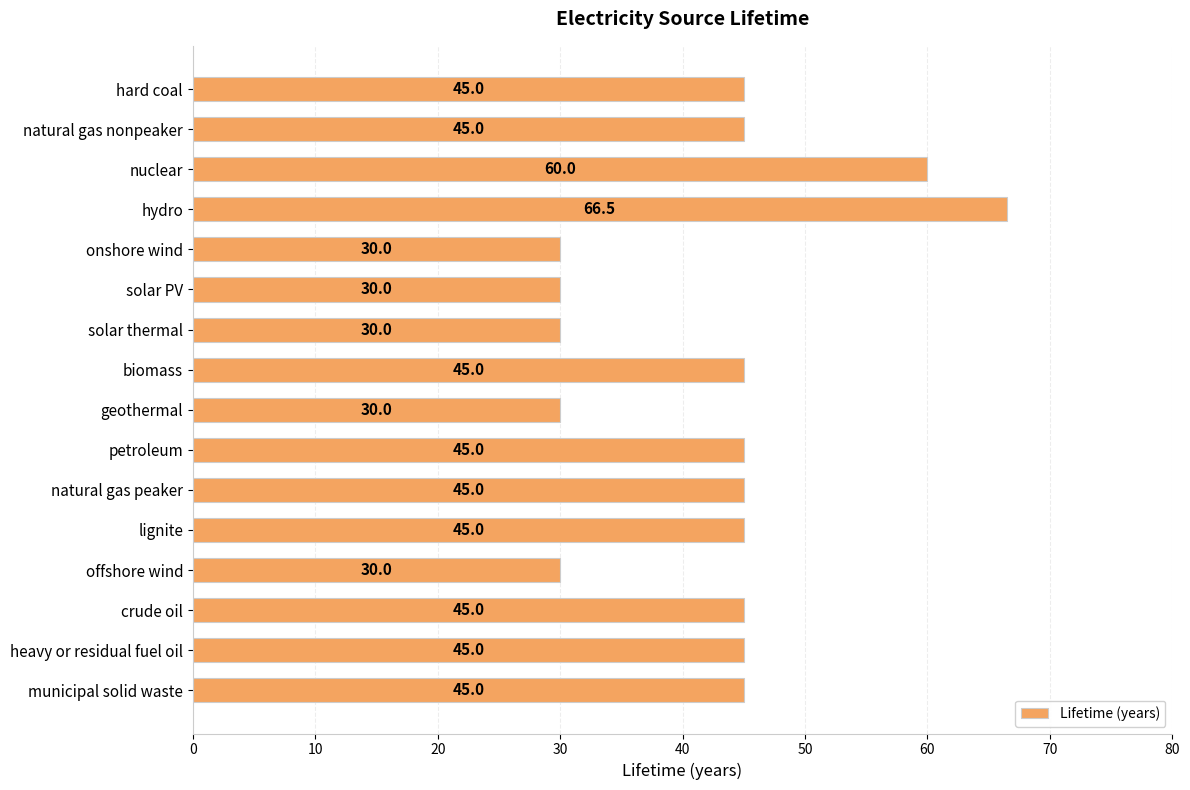

What is the minimum value shown in the chart?

30.0